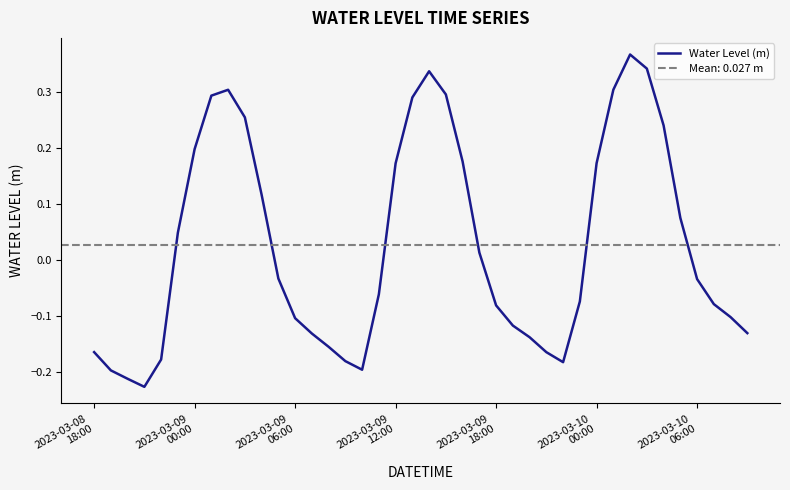

Is this an area chart (filled region under the line)?

No